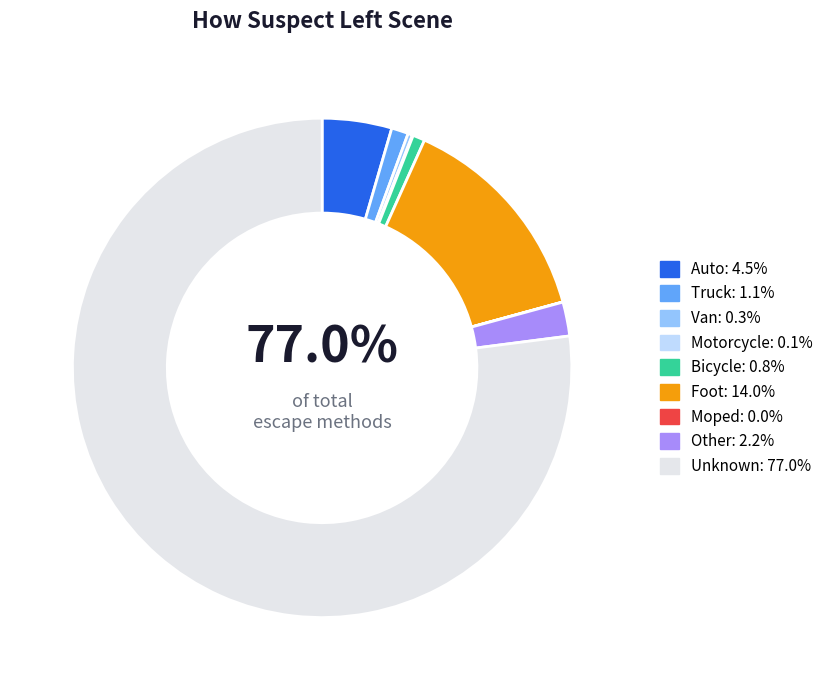

How many slices are in this pie chart?

9